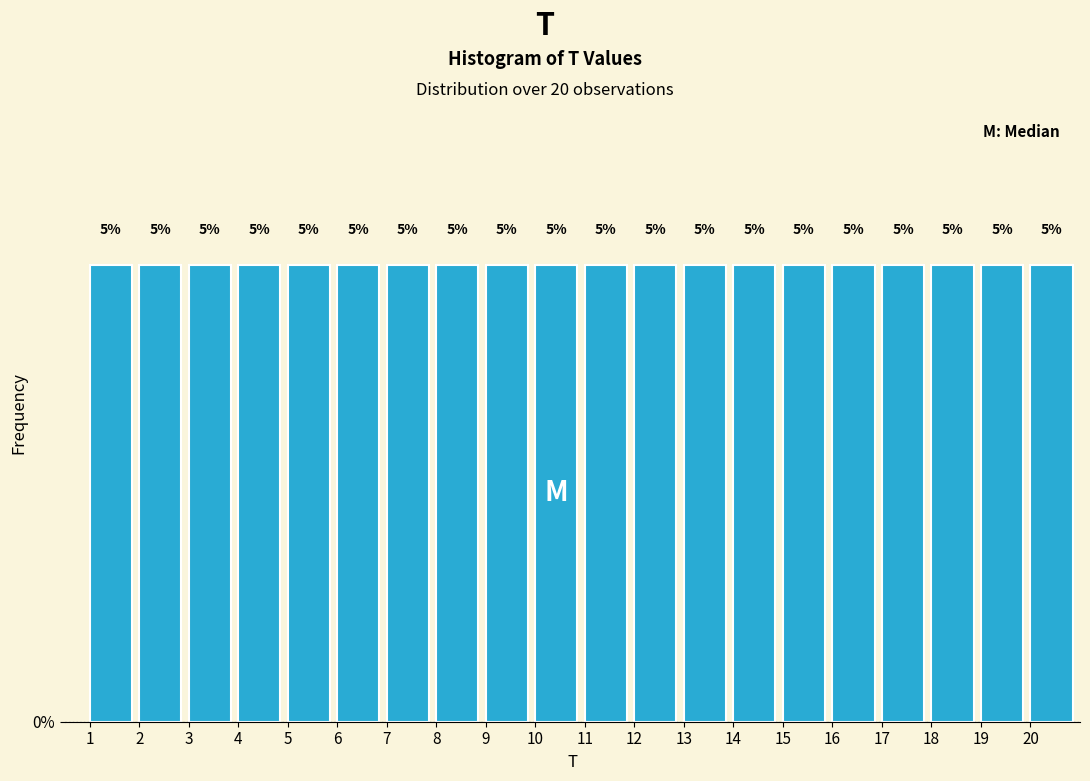

Reading left to right, list every bar in this chart as the range it spans on the x-axis followed by its height.

1 to 2: 5
2 to 3: 5
3 to 4: 5
4 to 5: 5
5 to 6: 5
6 to 7: 5
7 to 8: 5
8 to 9: 5
9 to 10: 5
10 to 11: 5
11 to 12: 5
12 to 13: 5
13 to 14: 5
14 to 15: 5
15 to 16: 5
16 to 17: 5
17 to 18: 5
18 to 19: 5
19 to 20: 5
20 to 21: 5